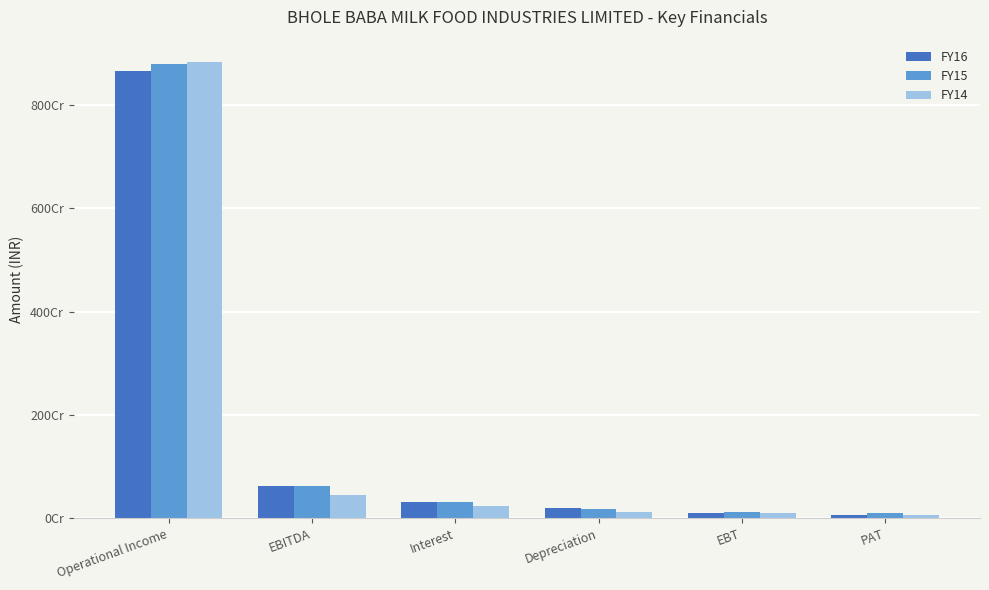

Reading right to left, transcribe all the data shown in this chart.

FY16: 72576048.3	101884248.3	199842702.9	317583363.4	619310314.6	8648848248.8
FY15: 96580838.7	117409638.7	176762568.2	323303365.9	617475572.7	8775987144.0
FY14: 68523001.2	101590101.2	127982028.6	231524498.5	461096628.3	8814932949.9